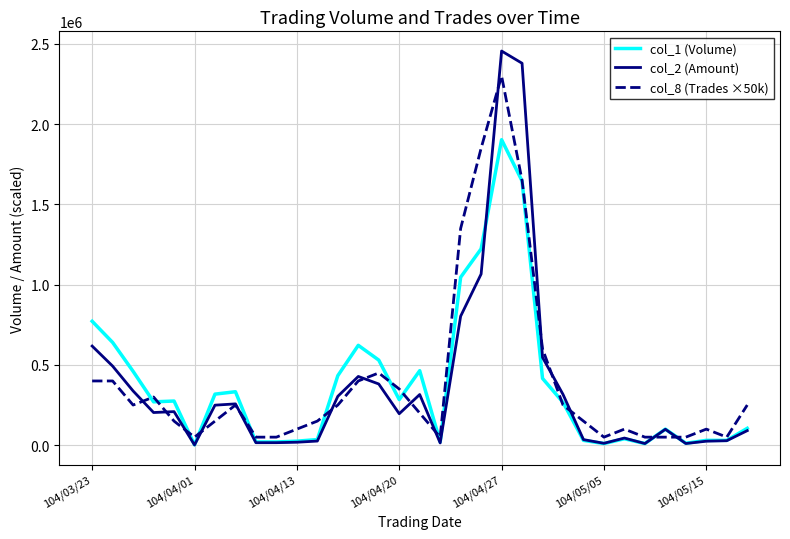

Which series has the widest spread of values?

col_2 (Amount)